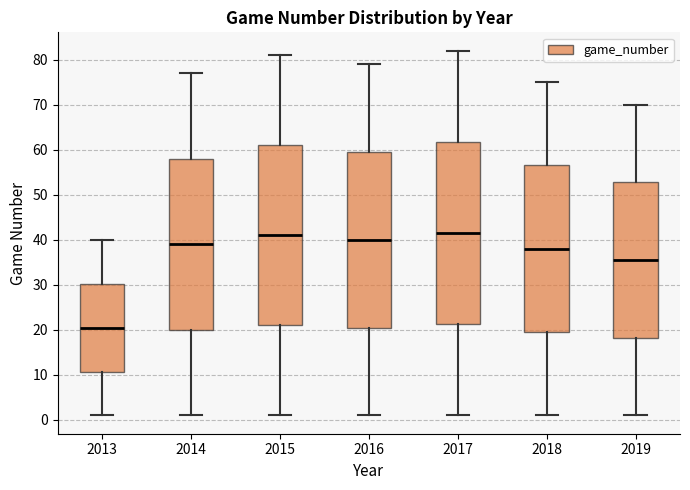

Where does the median line of the box at x = 2019 sit on the y-axis? The values are not printed on the chart, so give them approximately, as read against the axis.

36